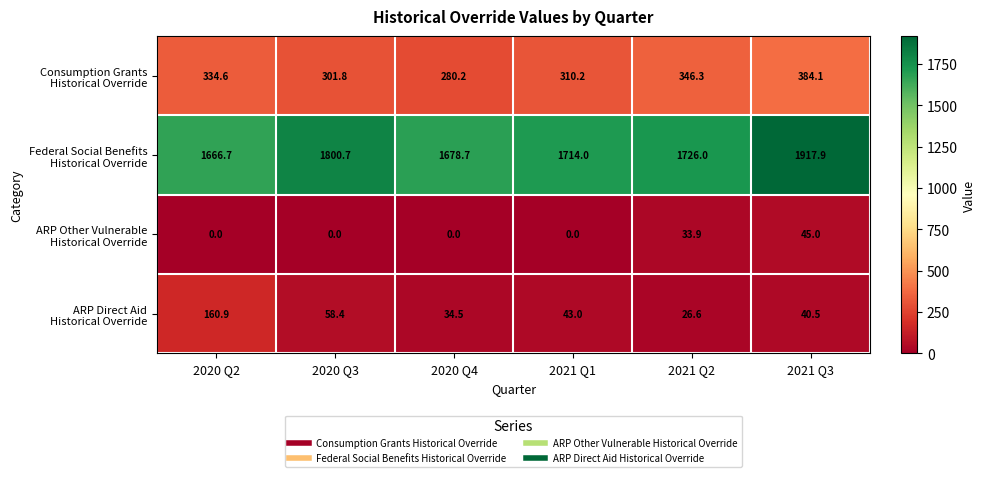

Which label corresponds to the largest value in the chart?

2021 Q3